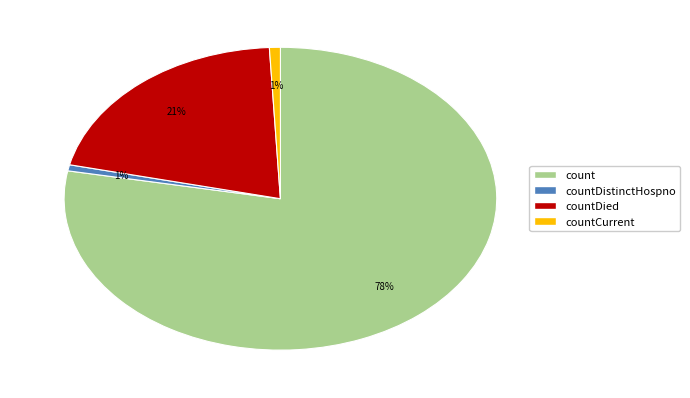

The countCurrent slice represents 1% of the pie. True or false?

True